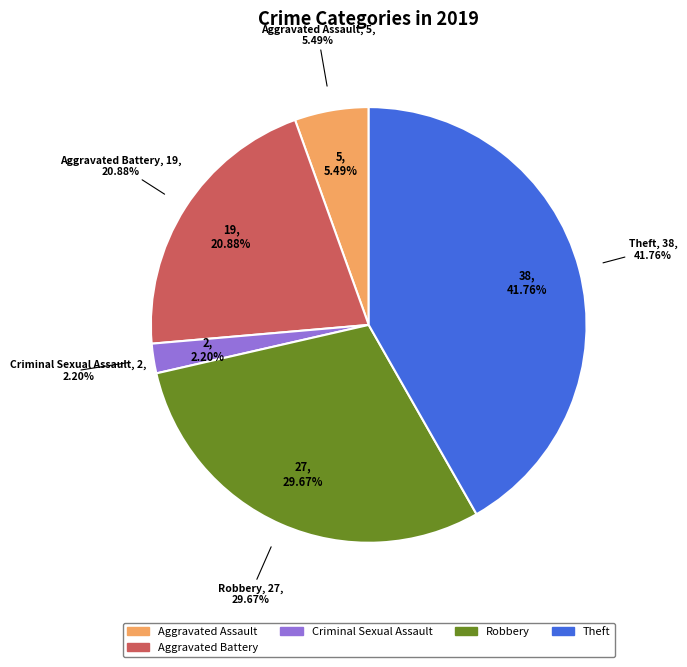

Count the number of slices in the pie.

7